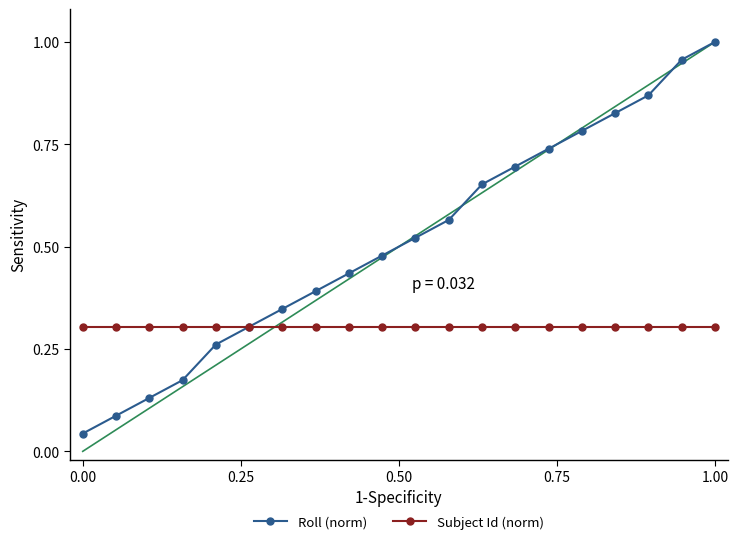

True or false: Roll (norm) has more than 2 interior local peaks.

False